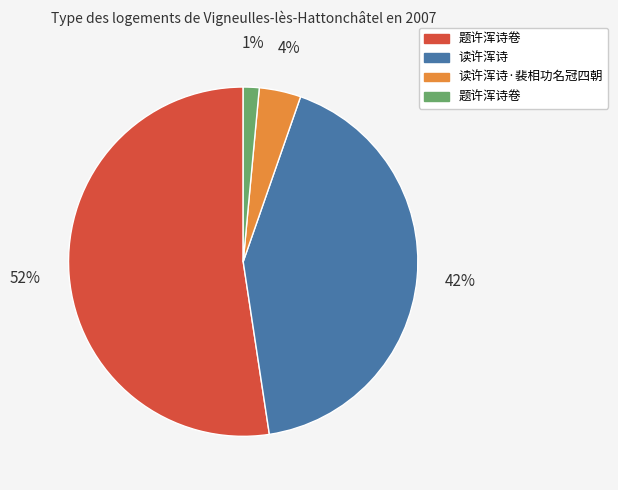

To the nearest percent, what is the average slice percentage?

25%